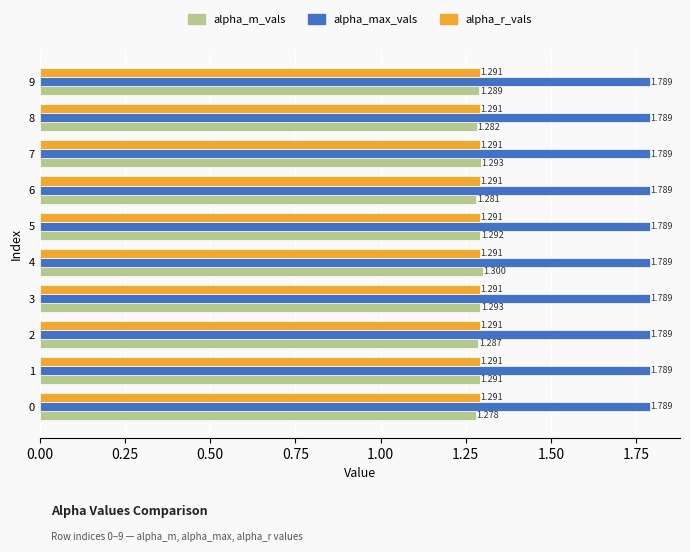

Is the value of alpha_max_vals at 4 greater than the value of alpha_r_vals at 0?

Yes